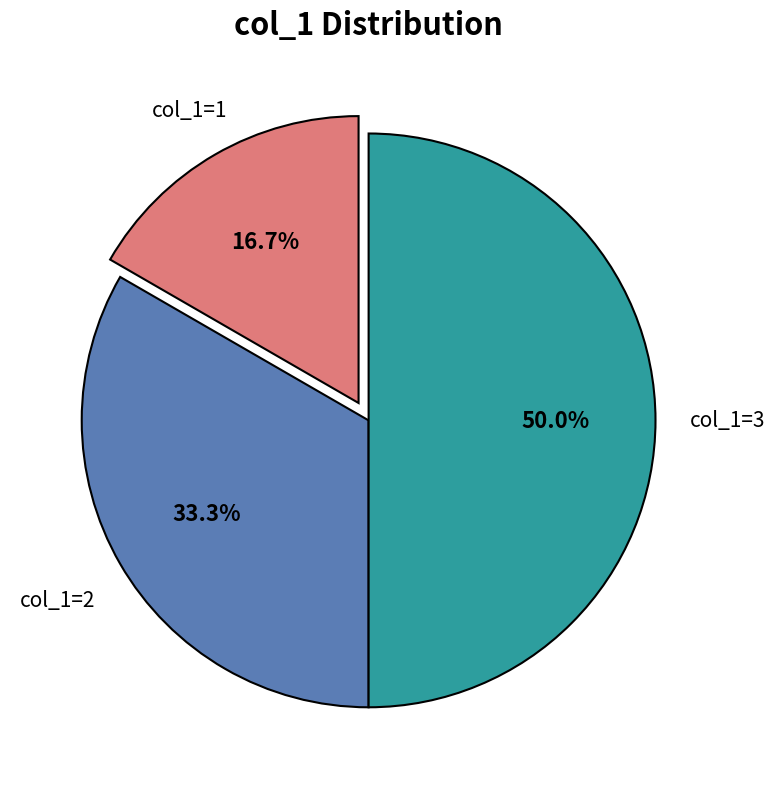

How many slices are in this pie chart?

3